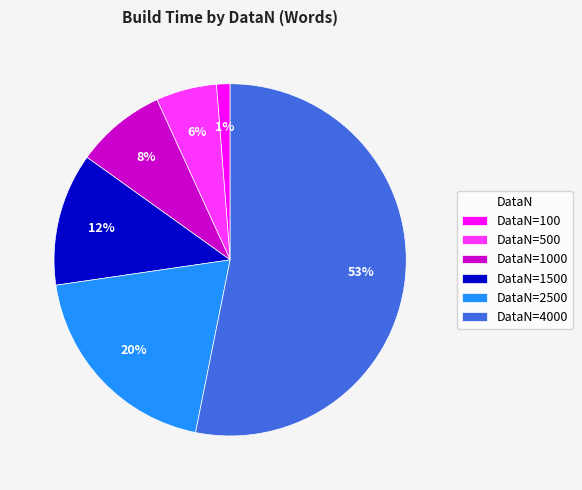

Is there any slice that represents more than half of the pie?

Yes